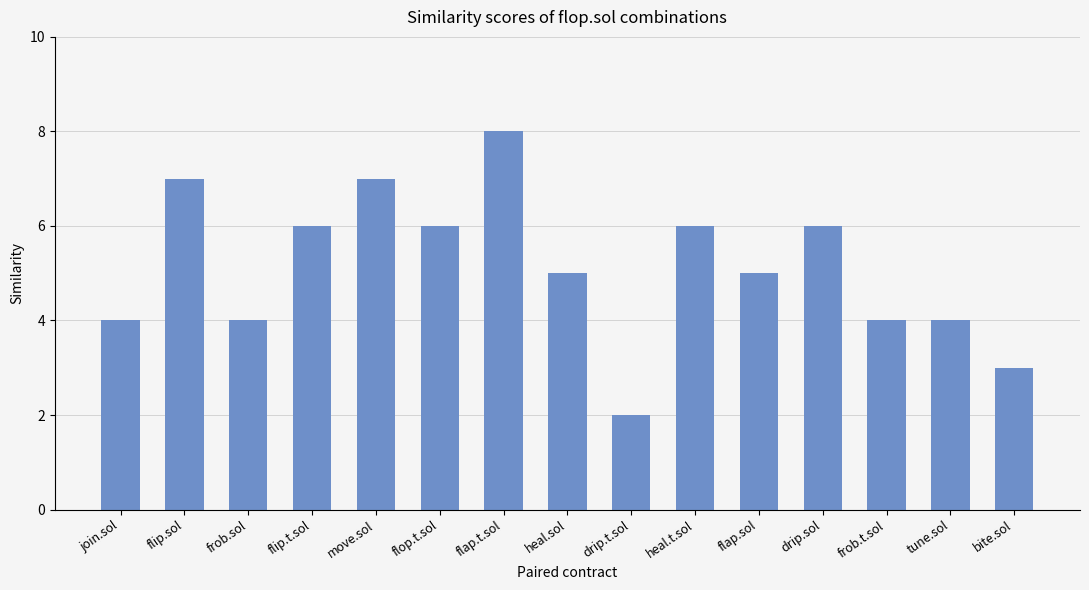

Does the chart contain any negative values?

No